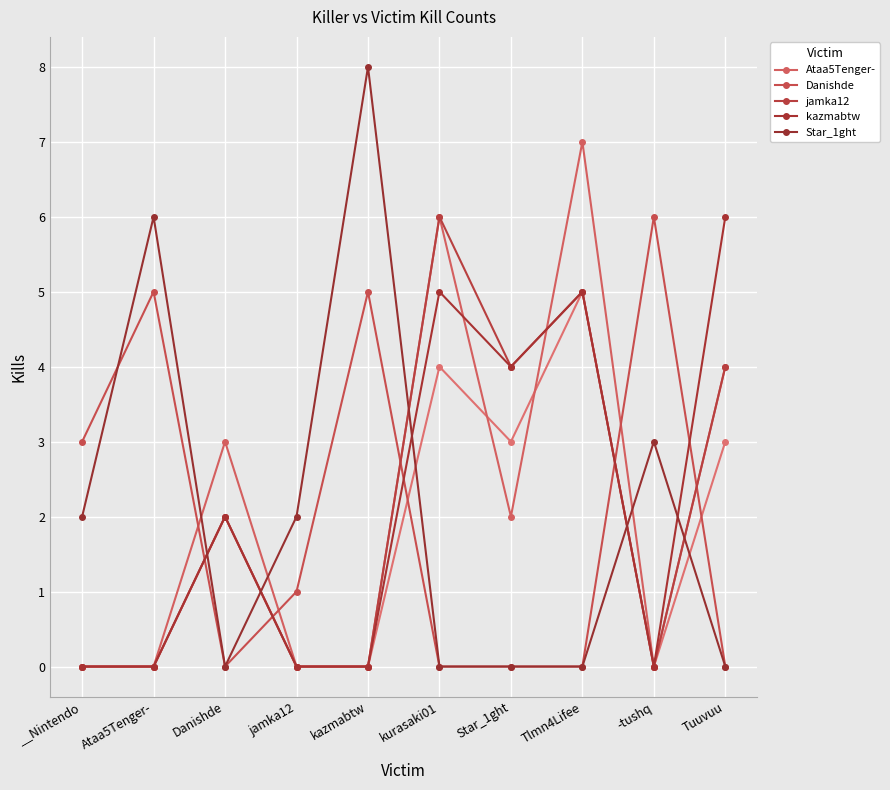

Which series changed the most between jamka12 and Tlmn4Lifee?

Ataa5Tenger-